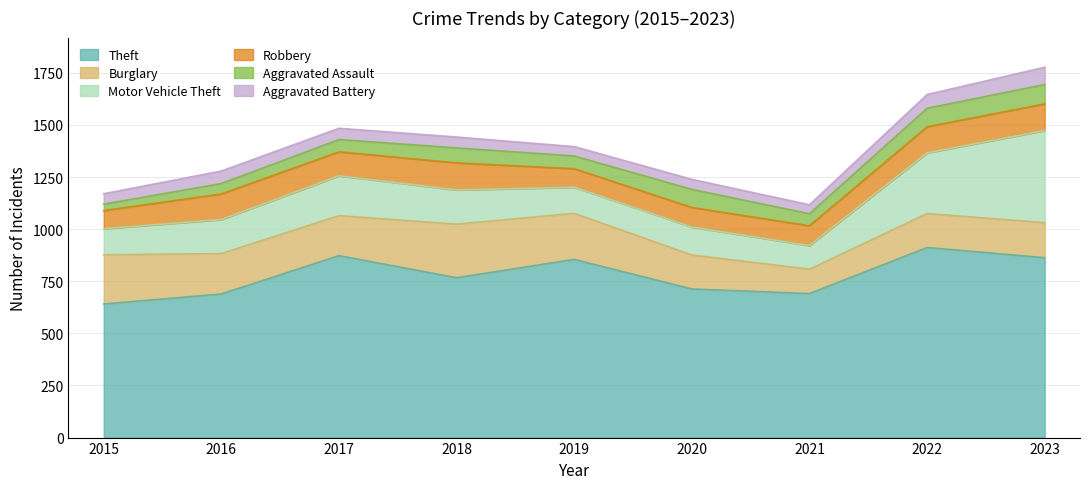

What is the total value across all series at 2016?

1279